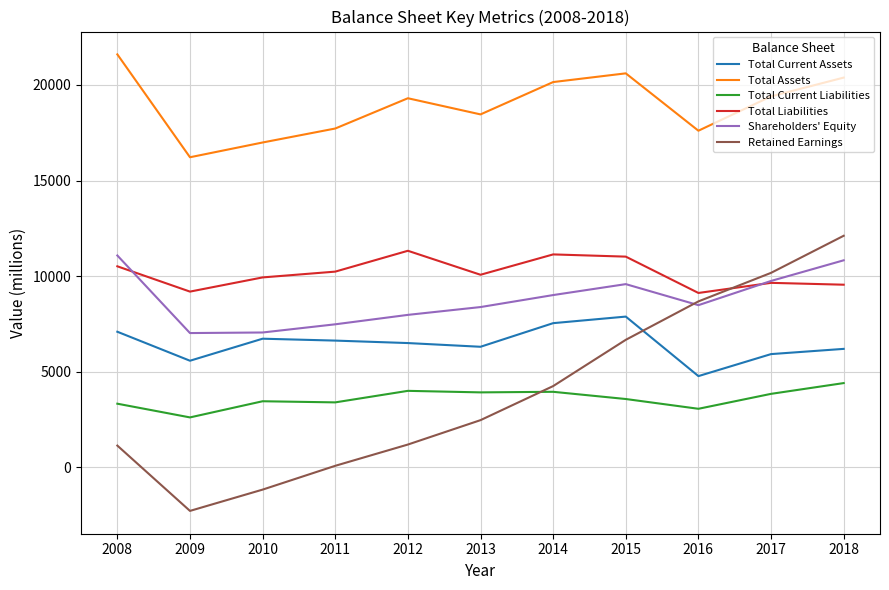

The value of Total Current Assets at 2009 is 5579. True or false?

True